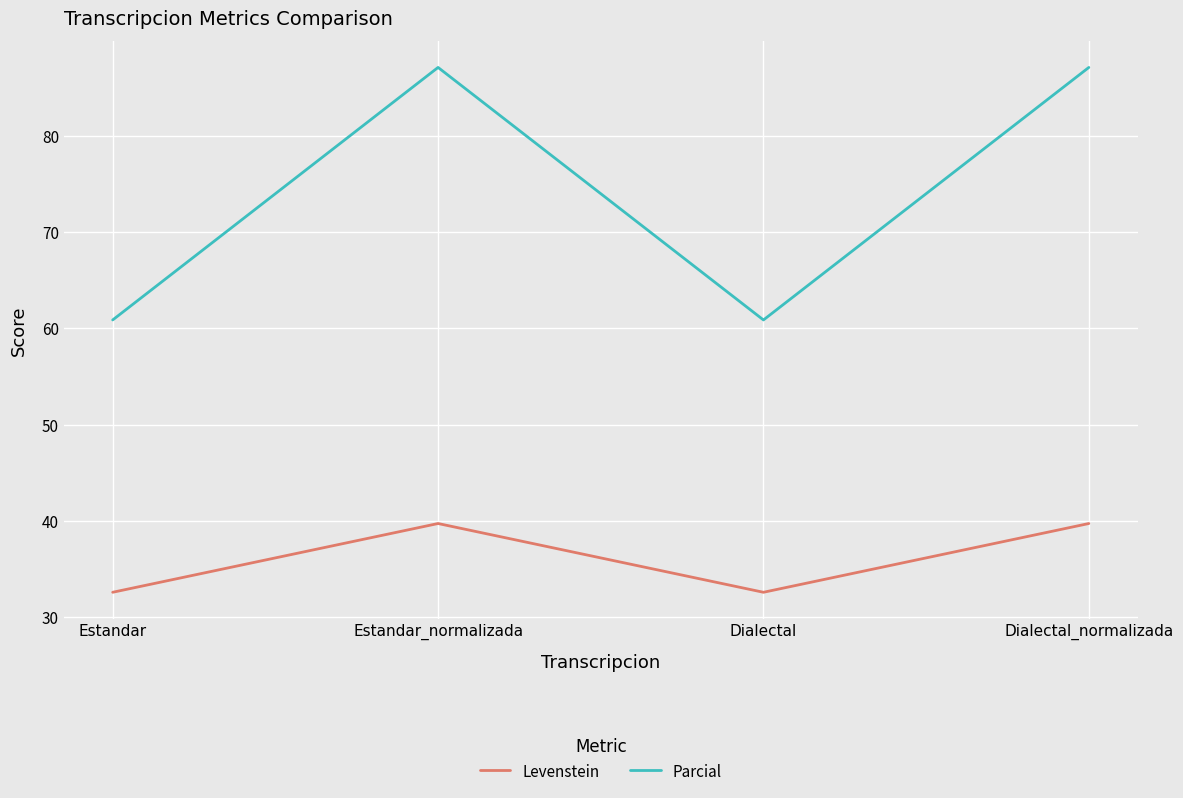

What is the smallest value displayed?

32.6